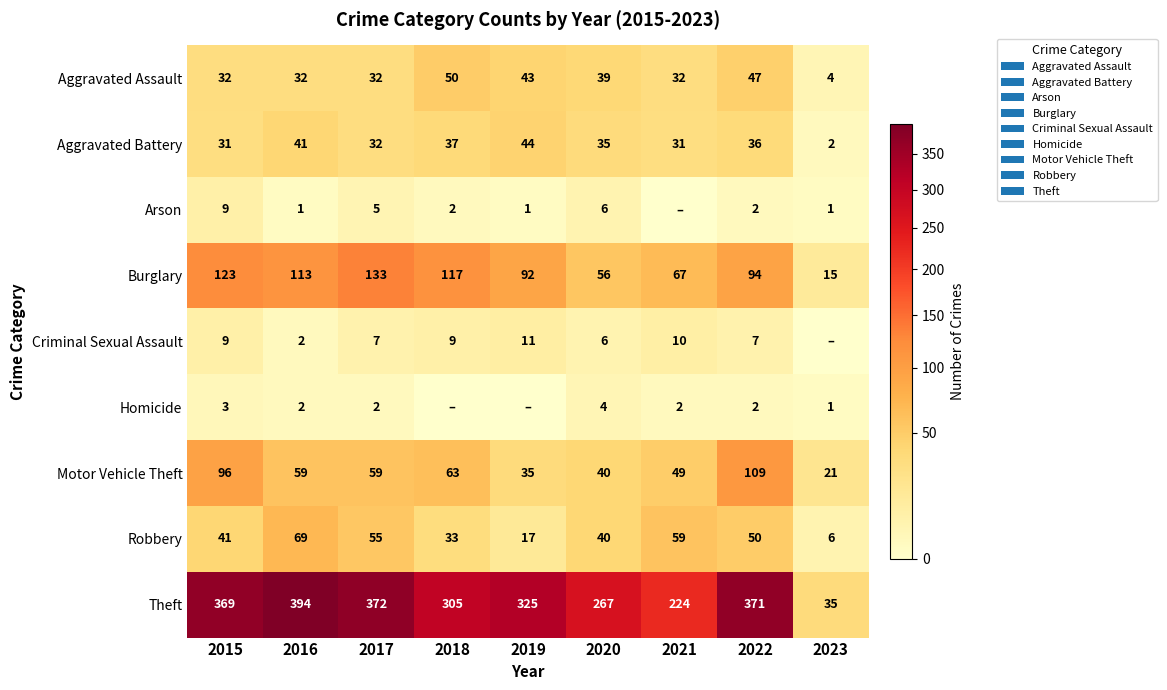

What is the difference between the maximum and minimum values in the Robbery series?

63